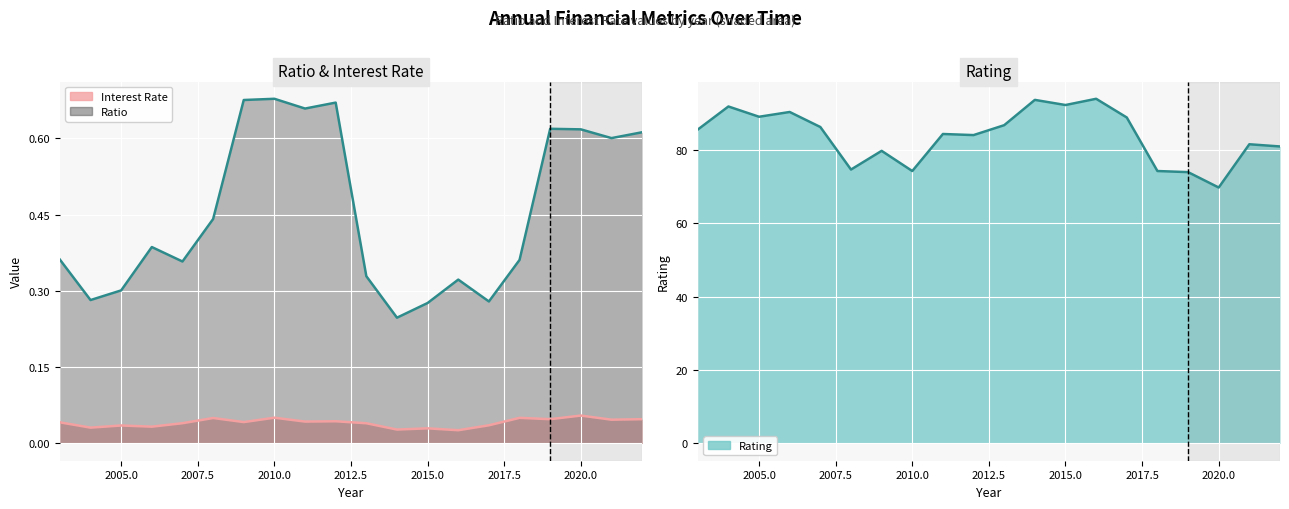

Where is the first local minimum for Ratio?

2004